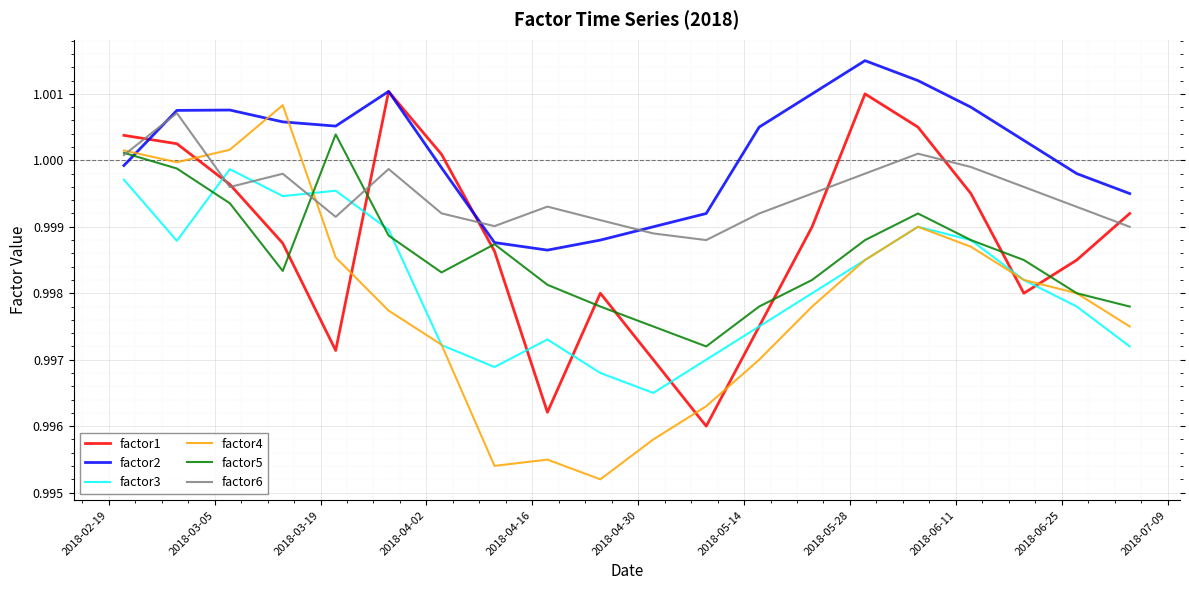

True or false: factor3 and factor2 intersect in this chart.

False